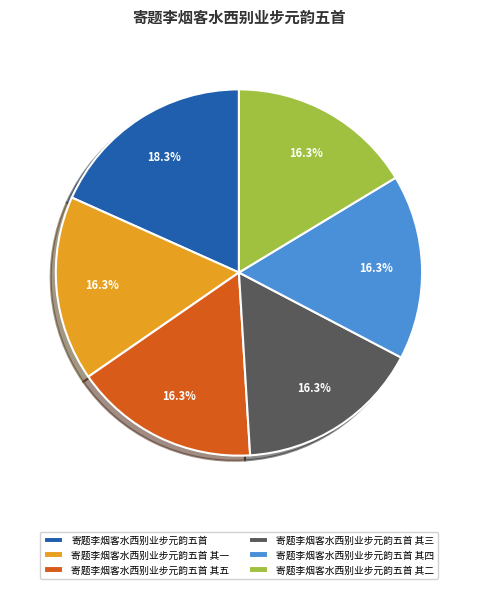

Does 寄题李烟客水西别业步元韵五首 其四 account for over 50% of the chart?

No